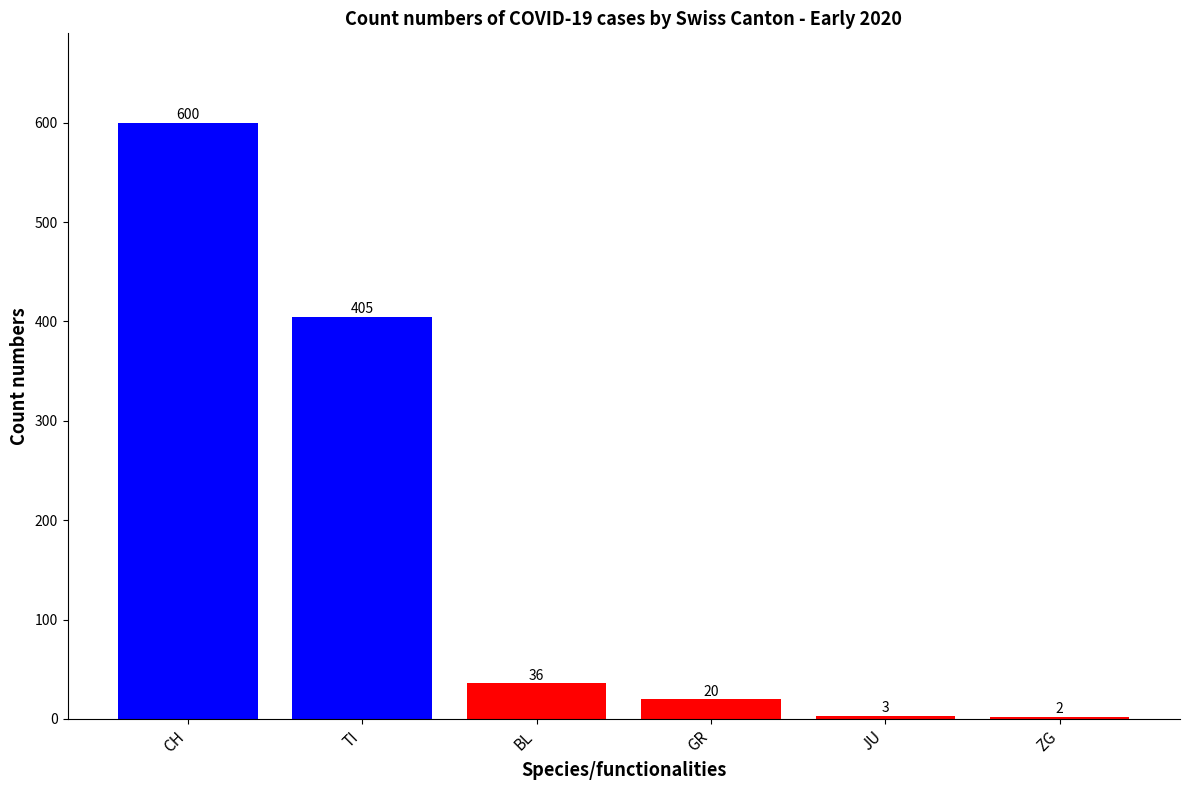

Which has a higher value, BL or TI?

TI